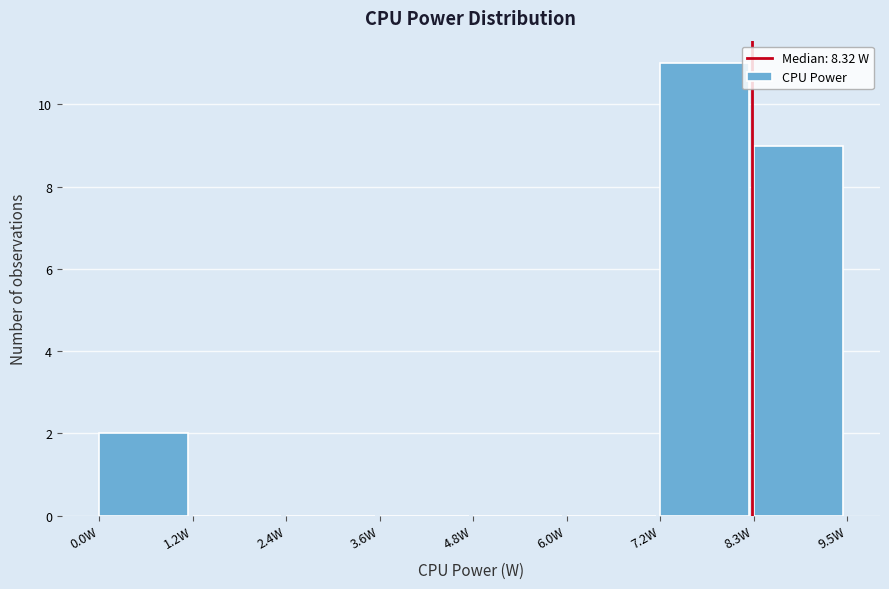

Reading left to right, list every bar in this chart as the range it spans on the x-axis followed by its height. Neither the bar edges nor the heights are printed on the chart, so give them approximately, as read against the axes.

0.0 to 1.2: 2
1.2 to 2.4: 0
2.4 to 3.6: 0
3.6 to 4.8: 0
4.8 to 6.0: 0
6.0 to 7.2: 0
7.2 to 8.4: 11
8.4 to 9.6: 9